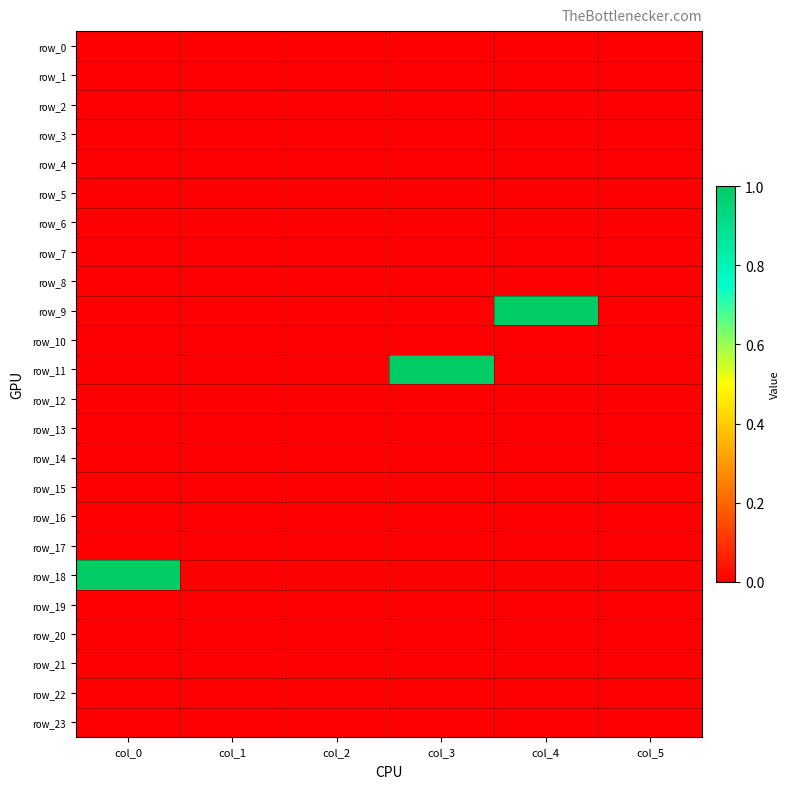

Which series has the widest spread of values?

row_9